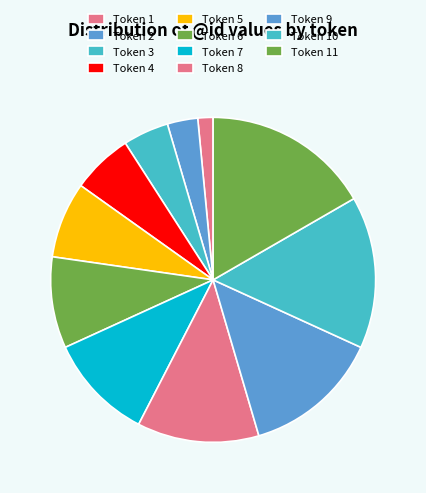

Count the number of slices in the pie.

11